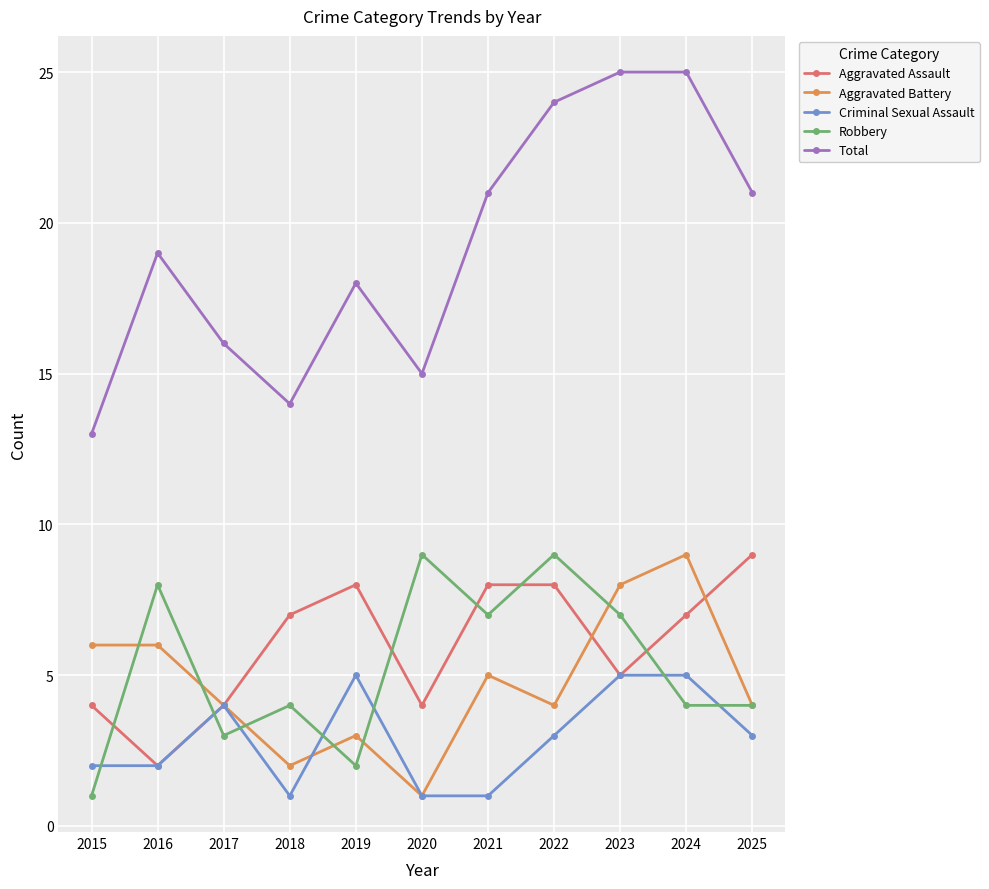

What is the minimum value for Total?

13